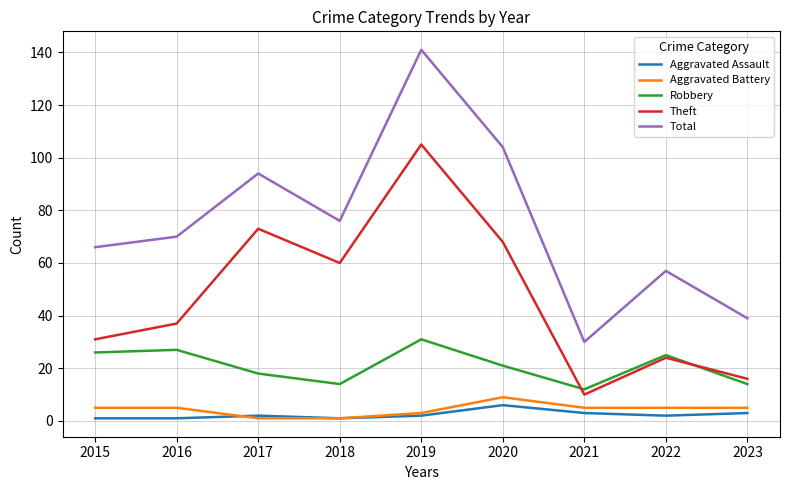

Is it true that Total equals 96 at 2019?

False